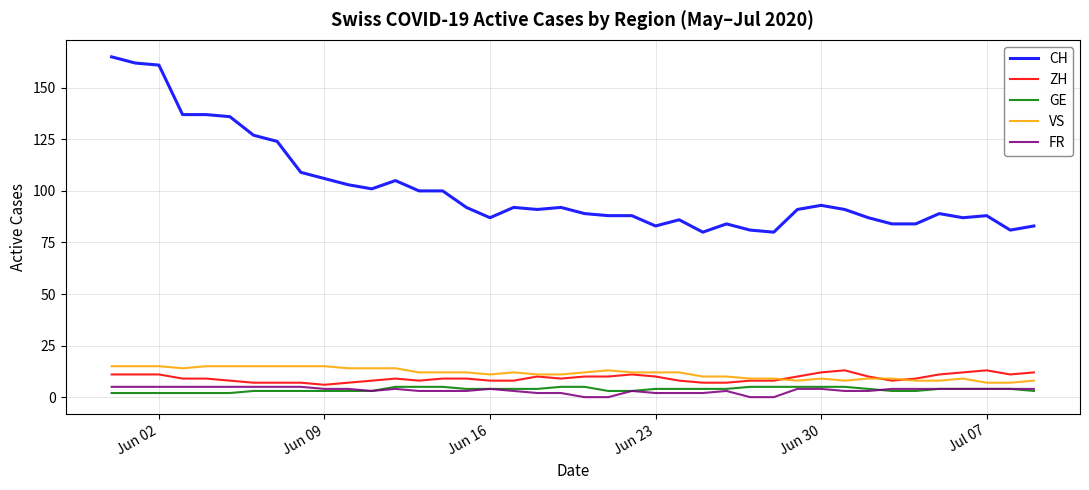

What is the greatest value displayed?

165